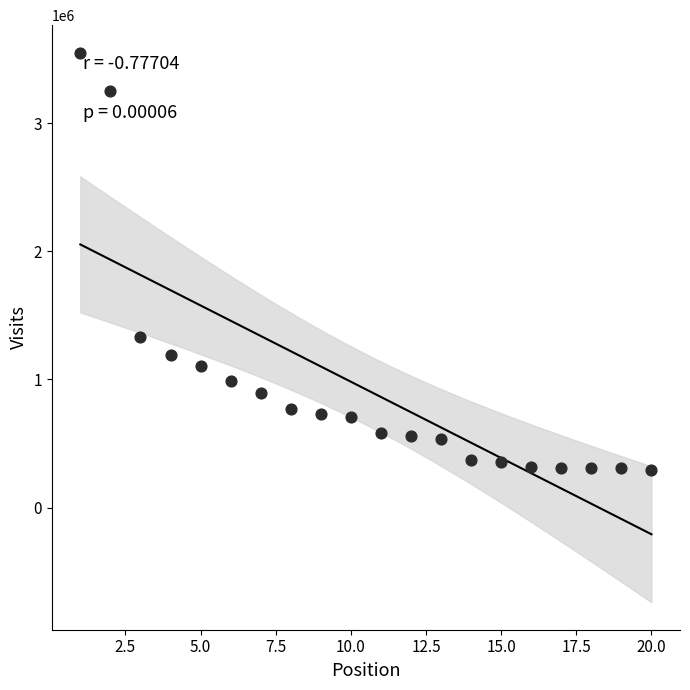

What is the range of X values (max minus min)?

19